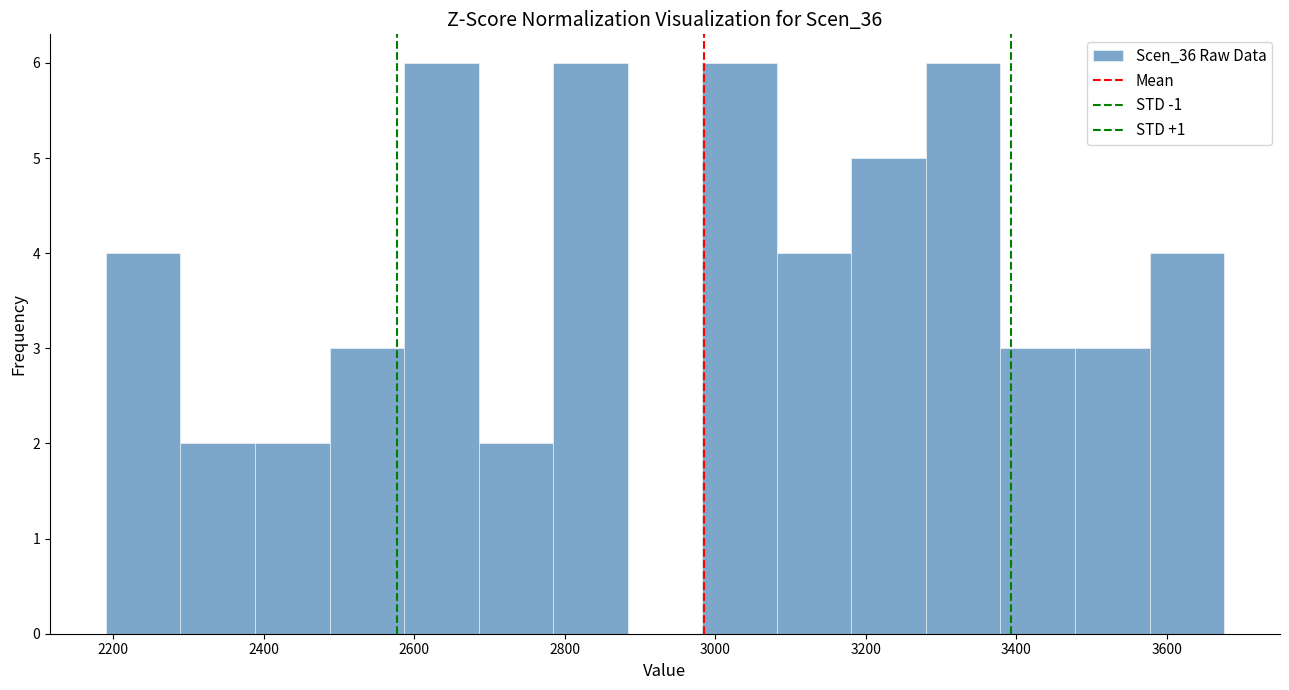

Reading left to right, transcribe this chart: for each bar, give the range it covers on the x-axis and its height. Neither the bar edges nor the heights are printed on the chart, so give them approximately, as read against the axes.

2200 to 2280: 4
2280 to 2380: 2
2380 to 2480: 2
2480 to 2580: 3
2580 to 2680: 6
2680 to 2780: 2
2780 to 2880: 6
2880 to 2980: 0
2980 to 3080: 6
3080 to 3180: 4
3180 to 3280: 5
3280 to 3380: 6
3380 to 3480: 3
3480 to 3580: 3
3580 to 3680: 4